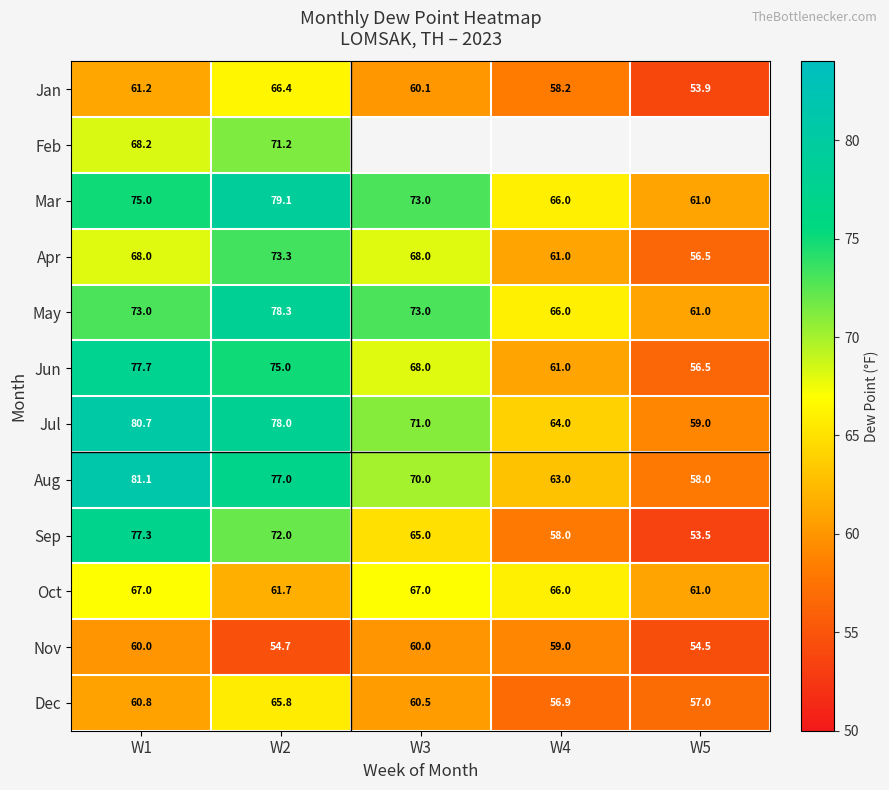

At which category is the sum across all series the highest?

W2